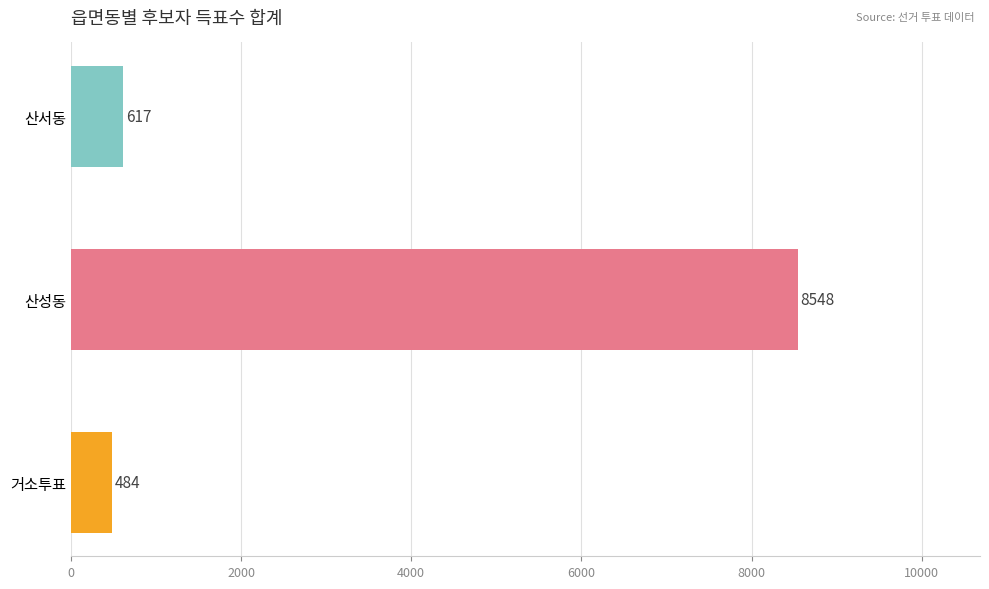

Reading top to bottom, transcribe all the data shown in this chart.

617	8548	484